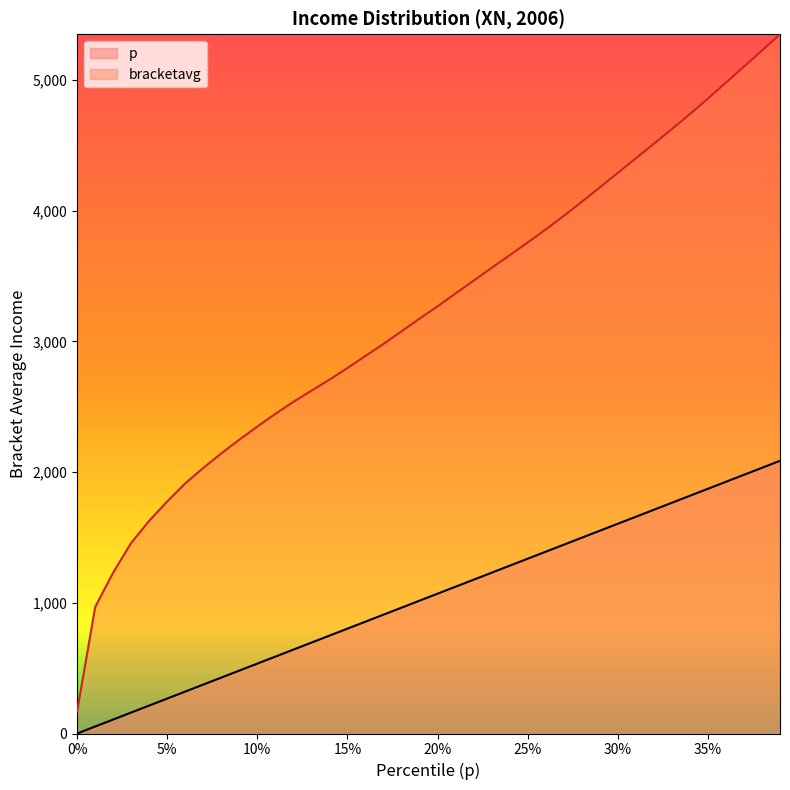

How many lines are shown in the chart?

2